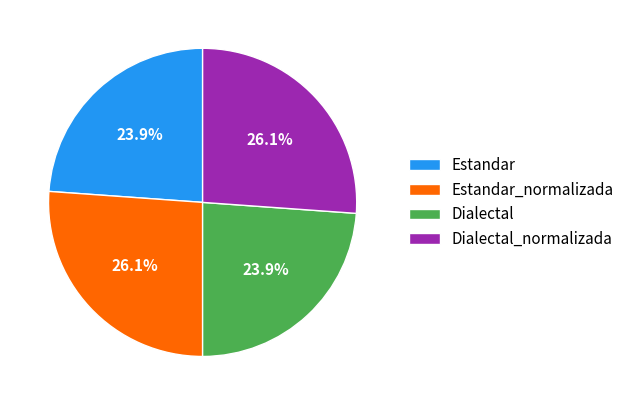

Which has a higher value, Estandar_normalizada or Dialectal?

Estandar_normalizada